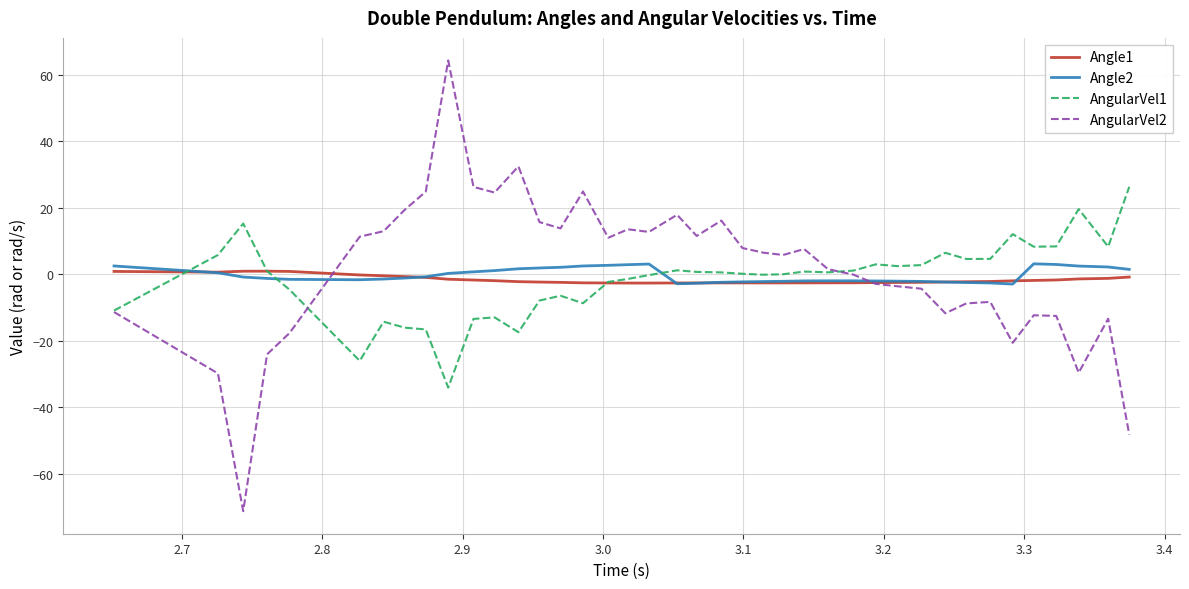

Which series has the widest spread of values?

AngularVel2